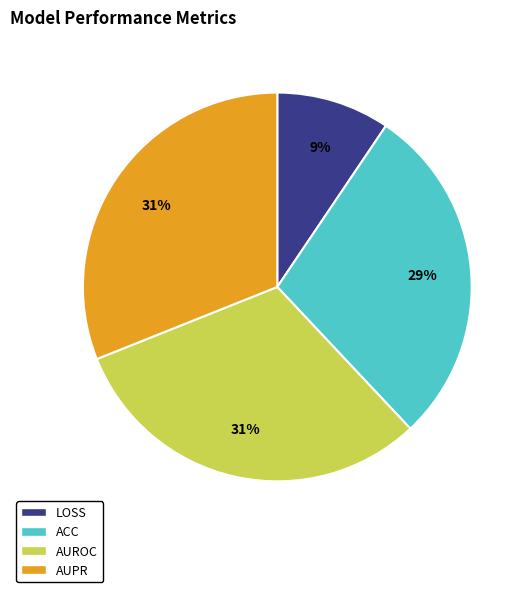

To the nearest percent, what is the difference between the largest and smallest slice percentages?

22%